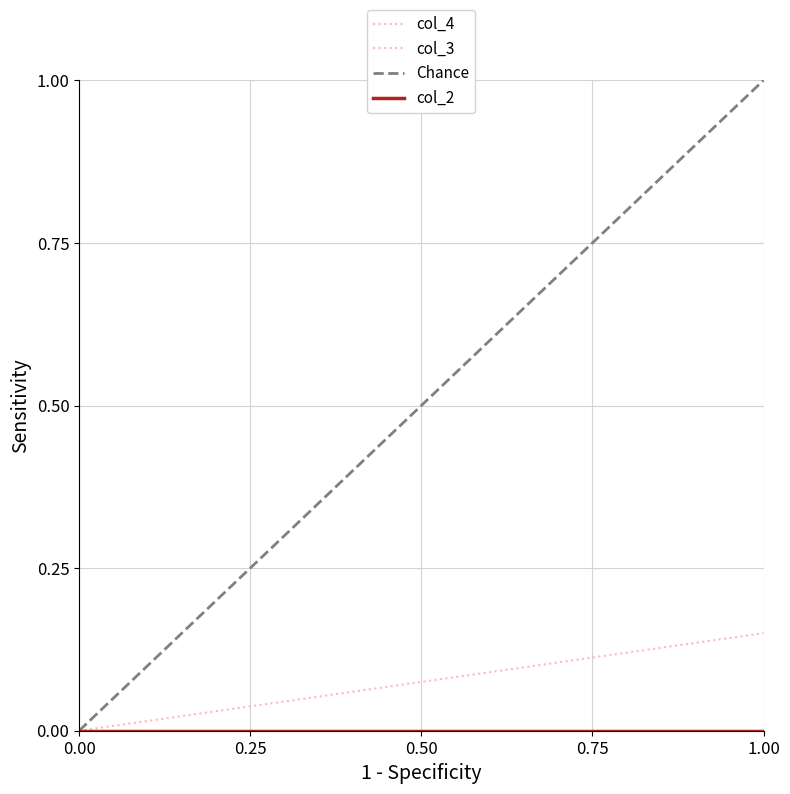

True or false: Chance and col_4 intersect in this chart.

False